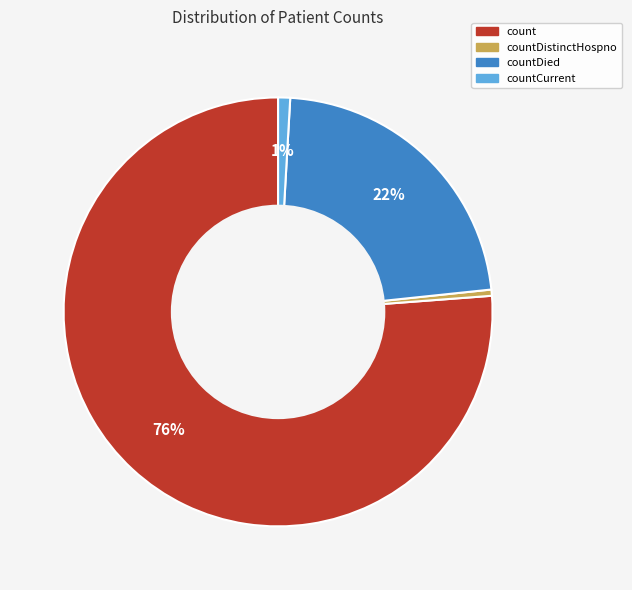

Is there any slice that represents more than half of the pie?

Yes